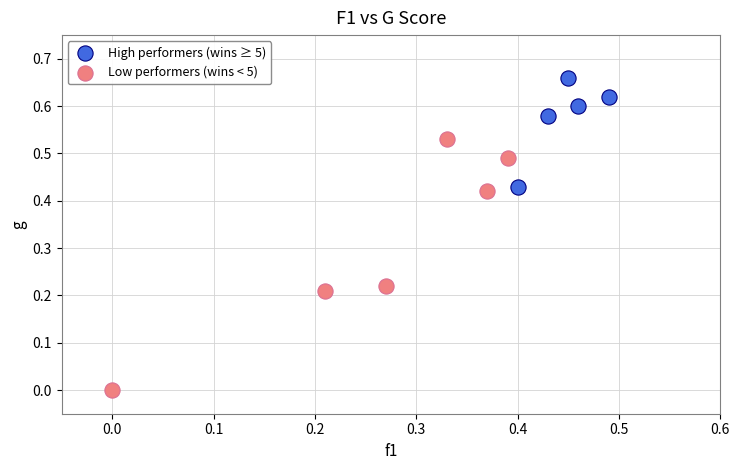

Which series has the widest spread of Y values?

Low performers (wins < 5)